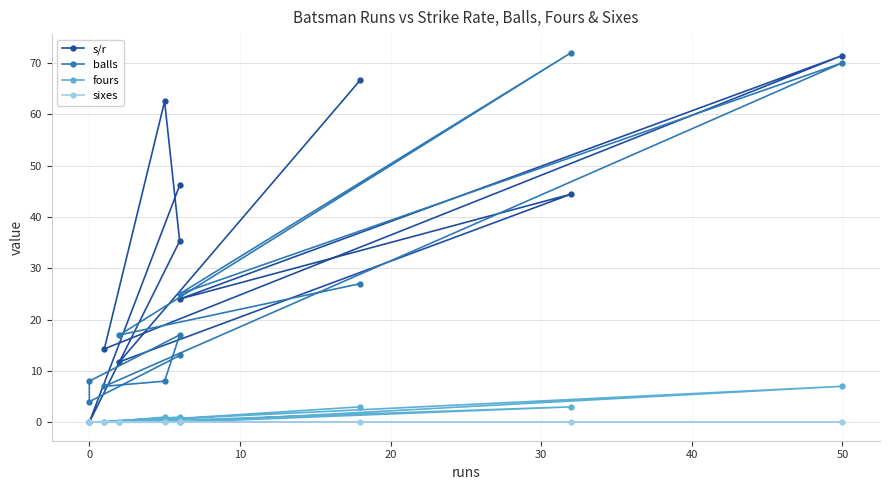

True or false: fours and balls intersect in this chart.

False